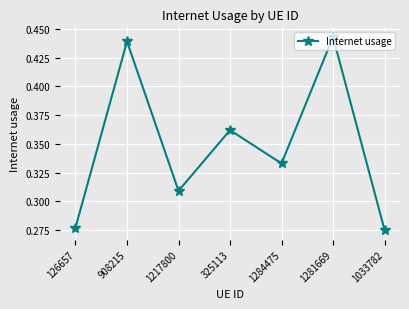

Between 1281669 and 1033782, which is larger?

1281669